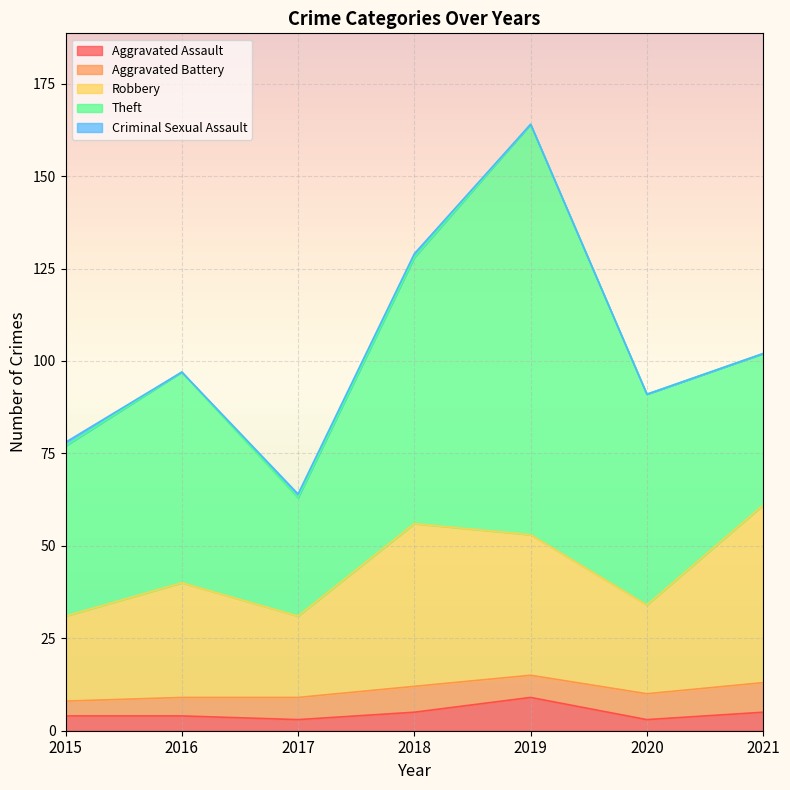

Reading left to right, transcribe all the data shown in this chart.

Aggravated Assault: 2015=4	2016=4	2017=3	2018=5	2019=9	2020=3	2021=5
Aggravated Battery: 2015=4	2016=5	2017=6	2018=7	2019=6	2020=7	2021=8
Robbery: 2015=23	2016=31	2017=22	2018=44	2019=38	2020=24	2021=48
Theft: 2015=46	2016=57	2017=32	2018=72	2019=111	2020=57	2021=41
Criminal Sexual Assault: 2015=1	2016=0	2017=1	2018=1	2019=0	2020=0	2021=0